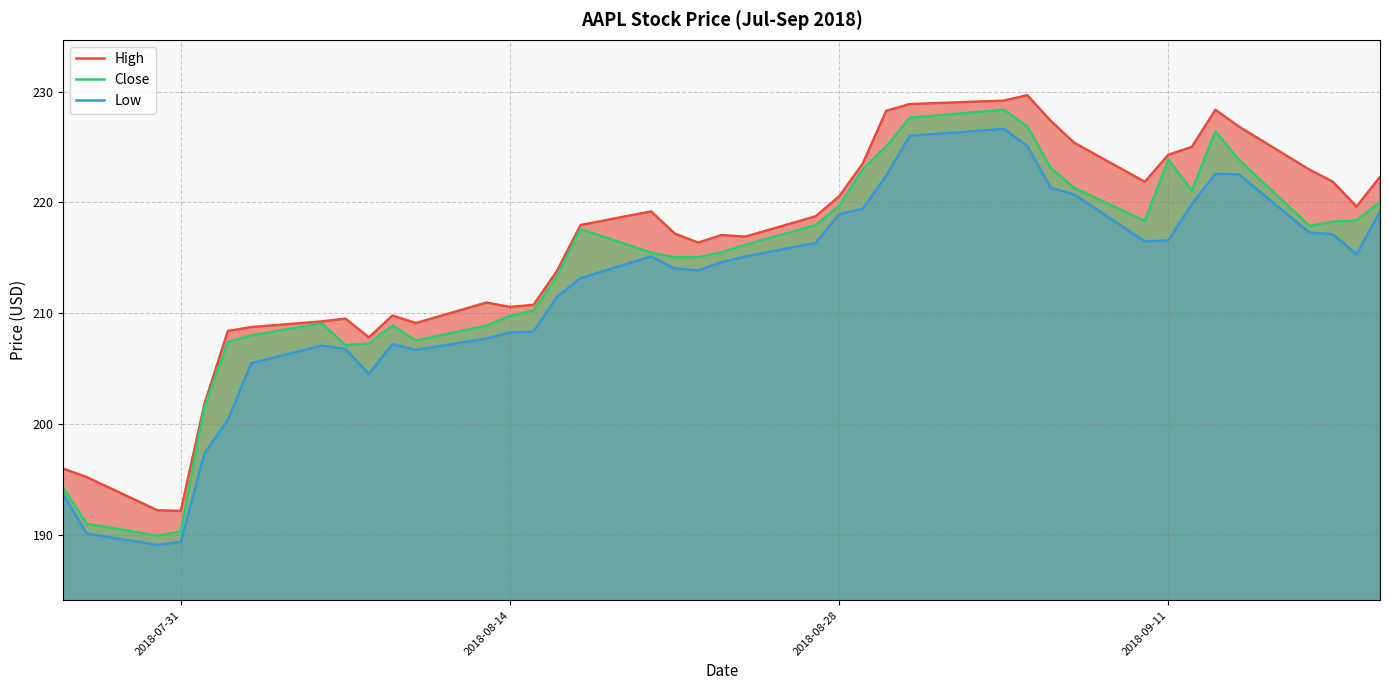

List the series in order of their overall mean, lowest first.

Low, Close, High